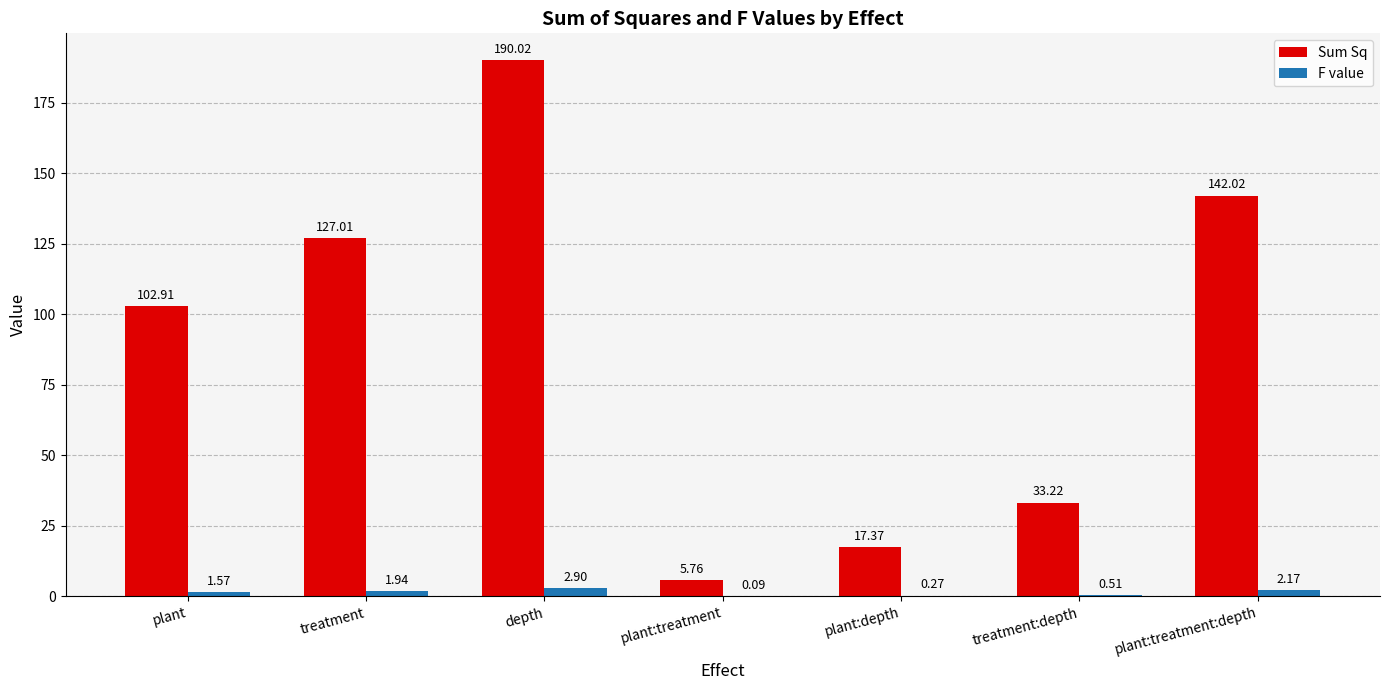

At which label does Sum Sq reach its peak?

depth